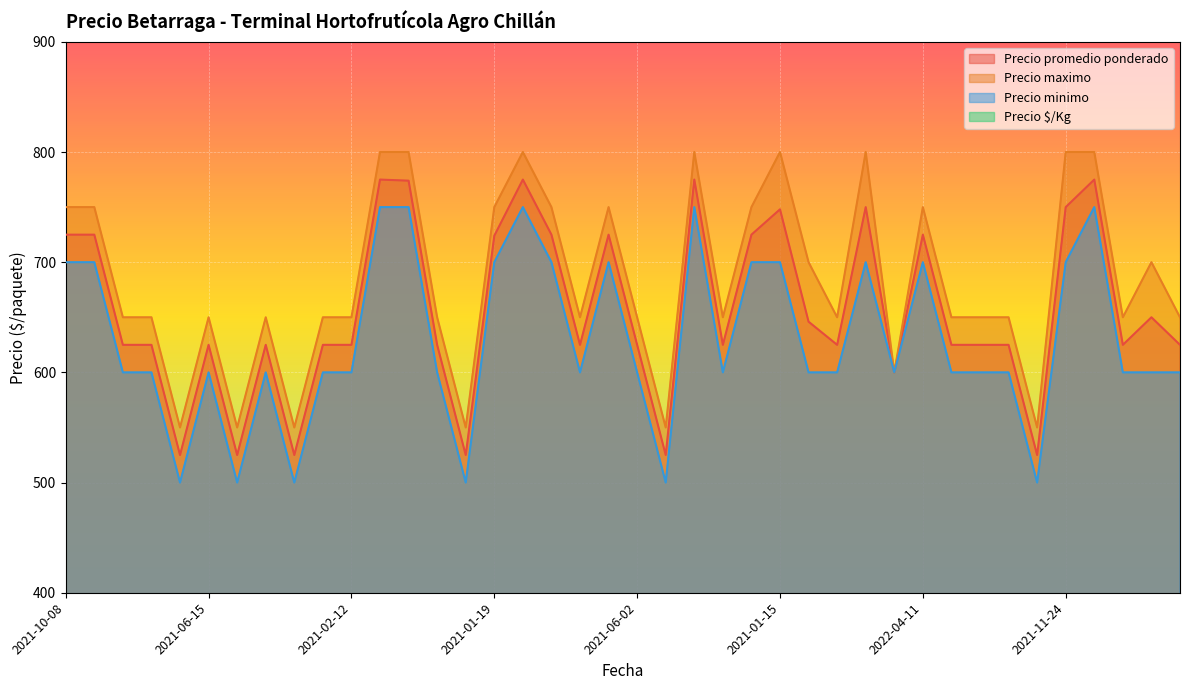

At which category is the sum across all series the highest?

2021-09-02